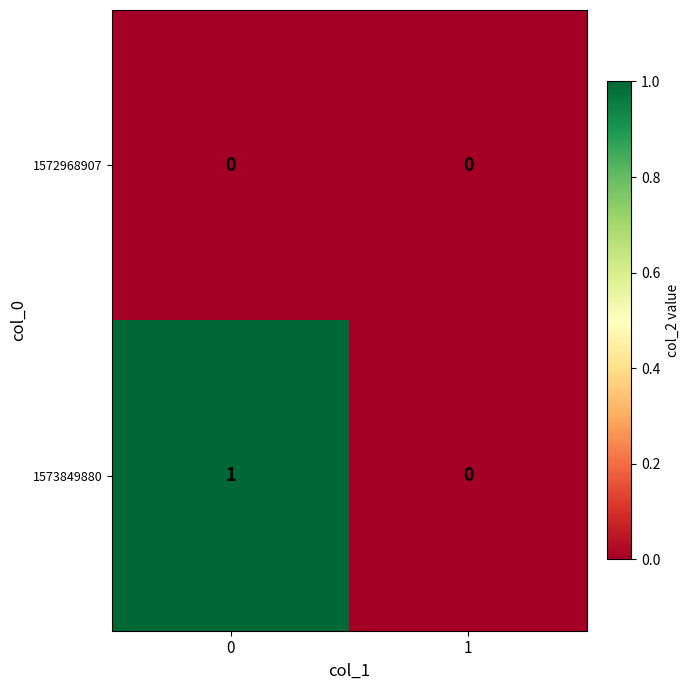

Reading left to right, list all the values displayed in this chart.

1572968907: 0=0	1=0
1573849880: 0=1	1=0